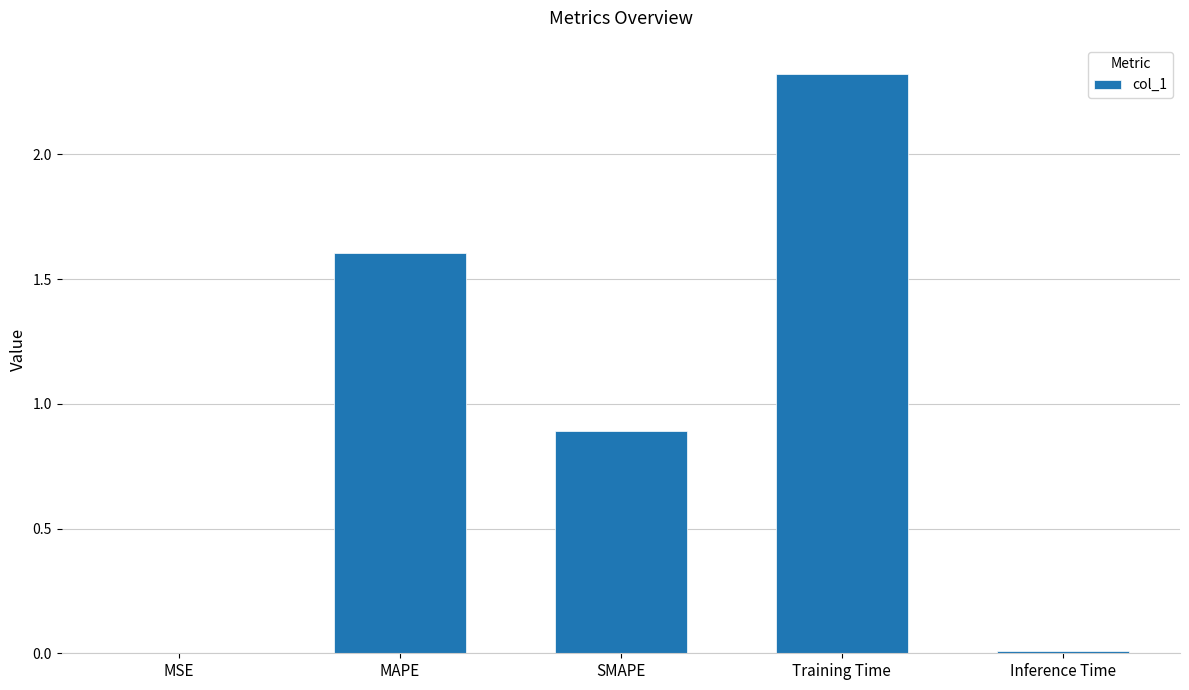

What is the sum of the values at SMAPE and MAPE?

2.5